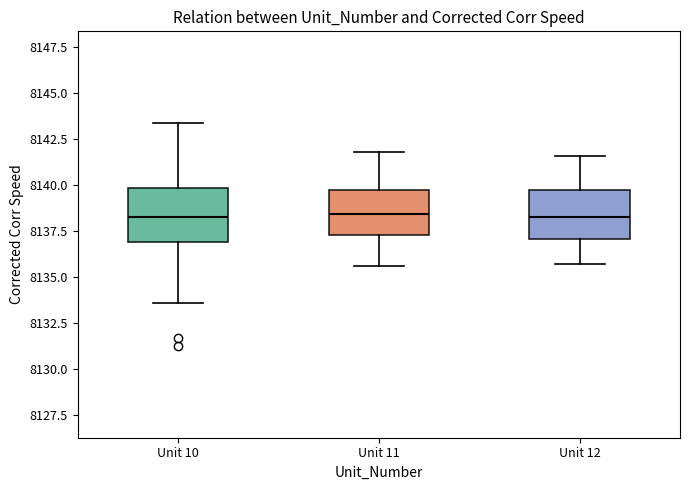

Where does the upper whisker of the box for Unit 10 end on the y-axis? The values are not printed on the chart, so give them approximately, as read against the axis.

8143.5